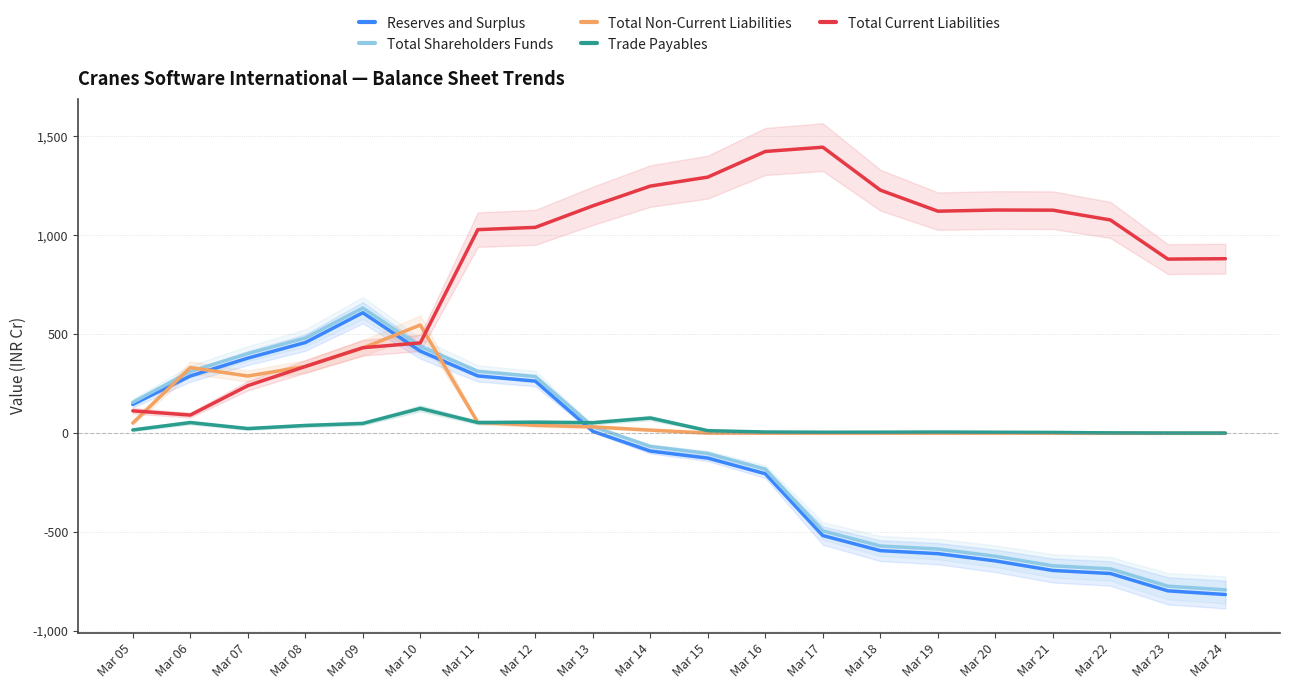

True or false: Reserves and Surplus has a value of 414.8 at Mar 10.

True